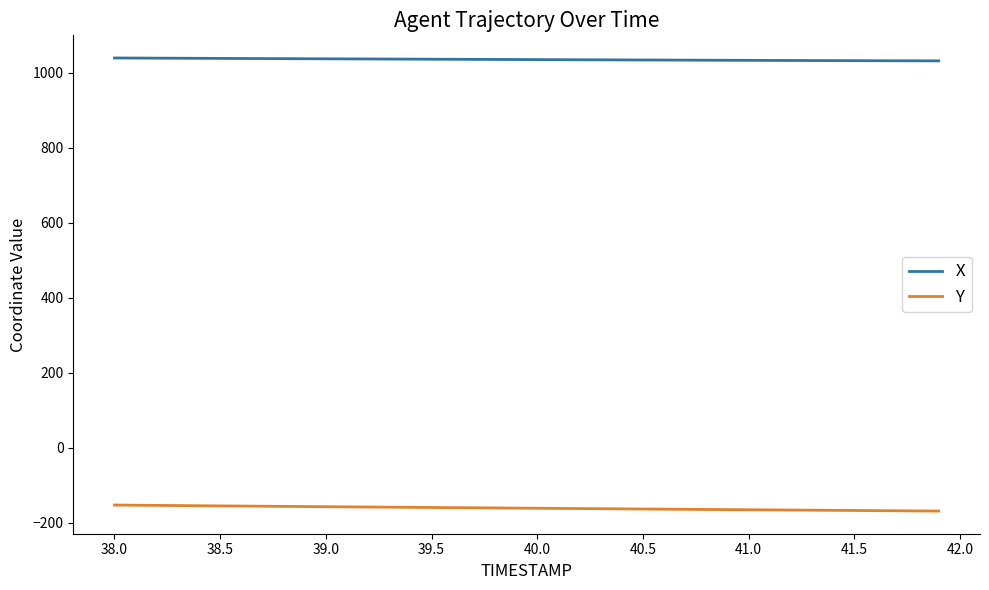

Which series has the largest total across all categories?

X